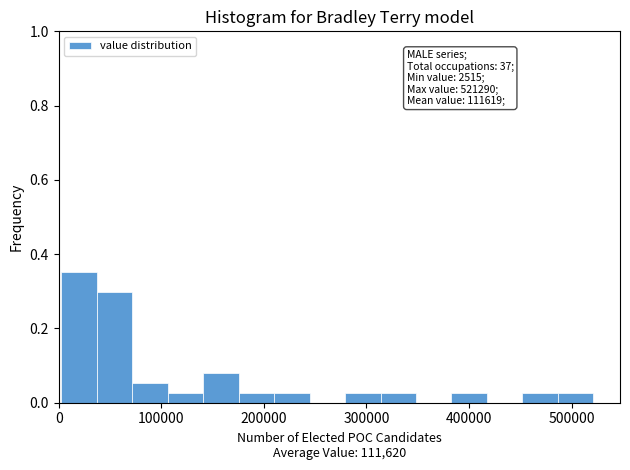

Read against the x-axis, roughly where is the centre of the tallest bar?

20000